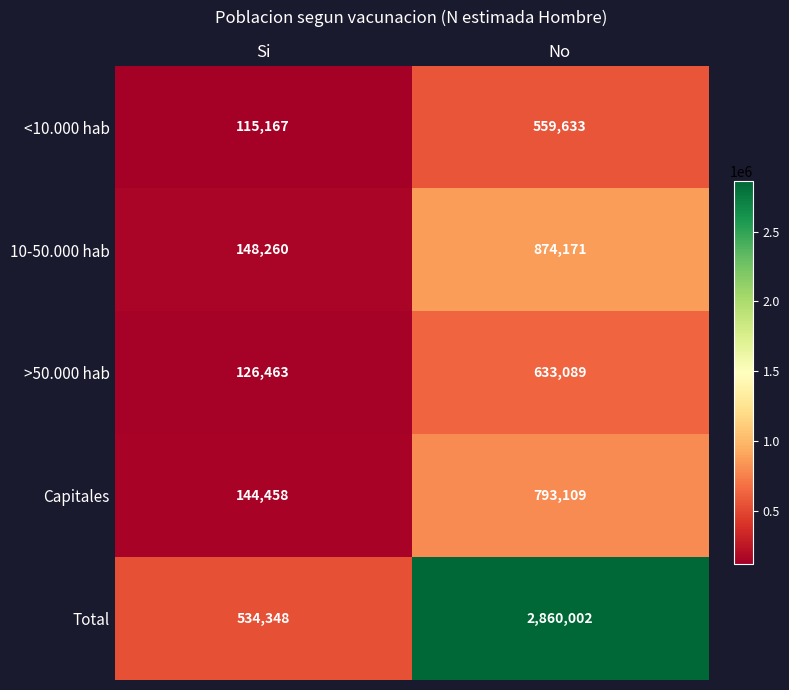

Reading left to right, list all the values displayed in this chart.

<10.000 hab: Si=115167	No=559633
10-50.000 hab: Si=148260	No=874171
>50.000 hab: Si=126463	No=633089
Capitales: Si=144458	No=793109
Total: Si=534348	No=2860002